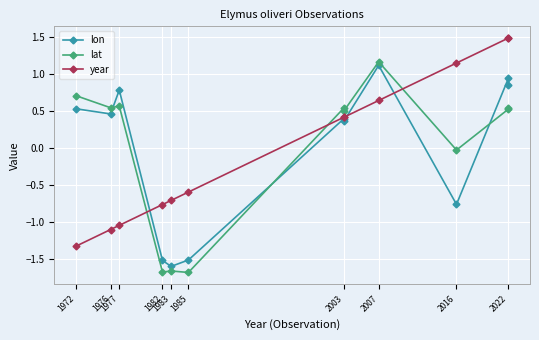

How many interior local peaks does the lat series have?

4